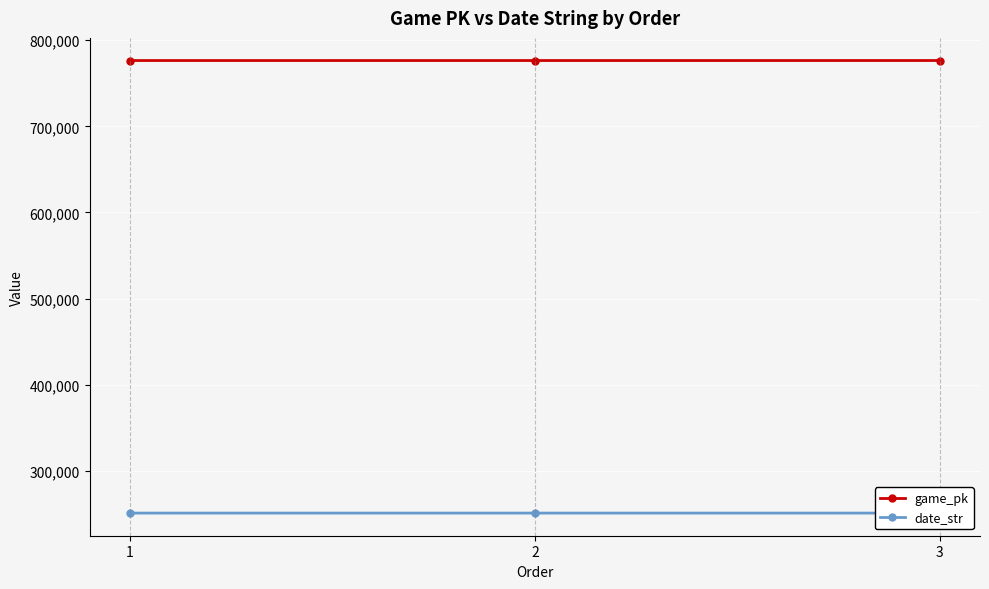

Reading left to right, extract all data points from this chart.

game_pk: 1=776453	2=776461	3=776479
date_str: 1=250905	2=250904	3=250903